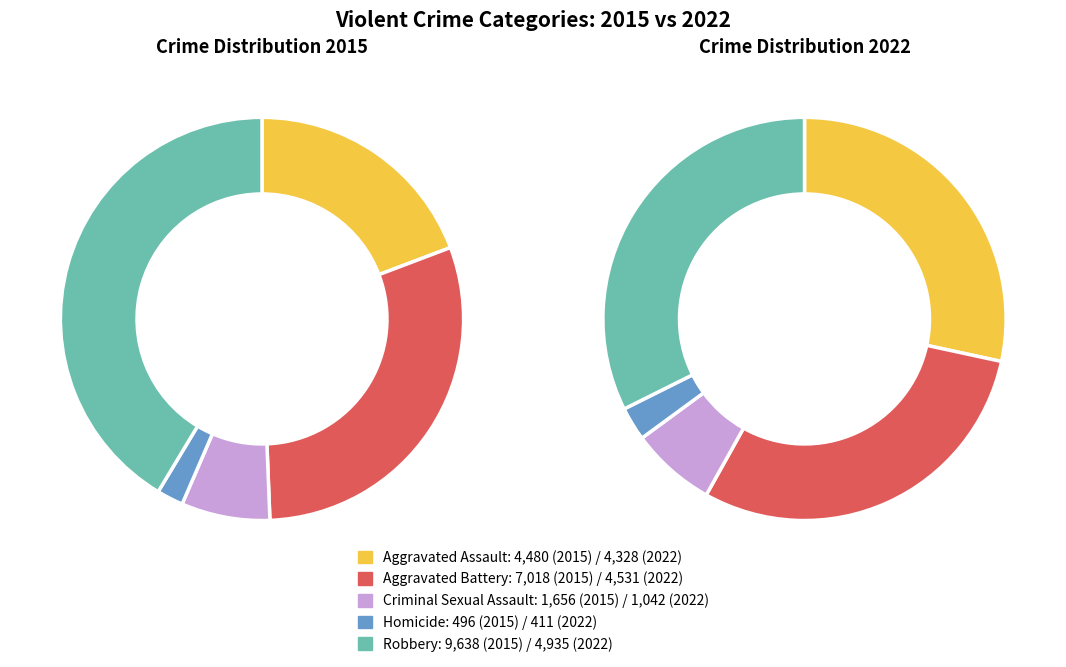

Combined, what portion of the pie is 2015 and 2022?

19.3%